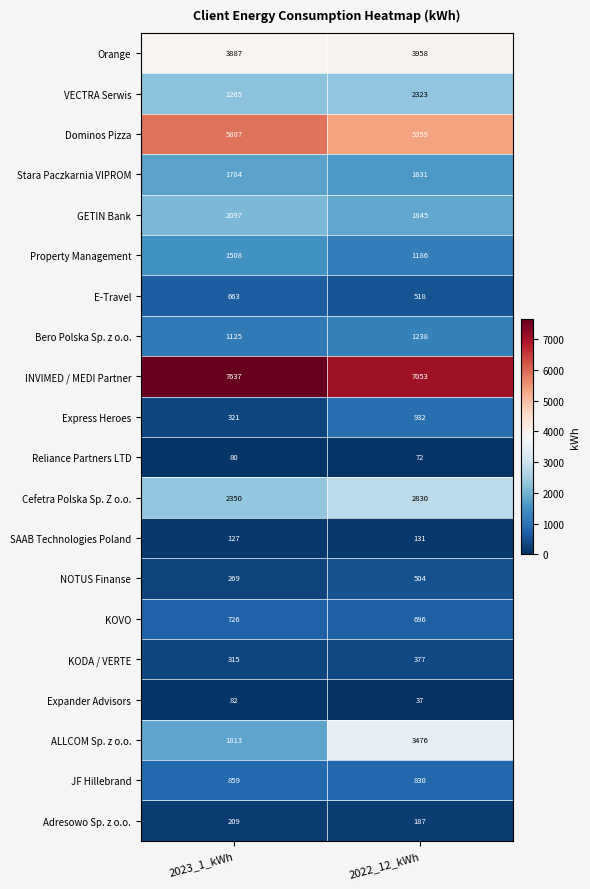

Rank the categories by Cefetra Polska Sp. Z o.o. value from lowest to highest.

2023_1_kWh, 2022_12_kWh